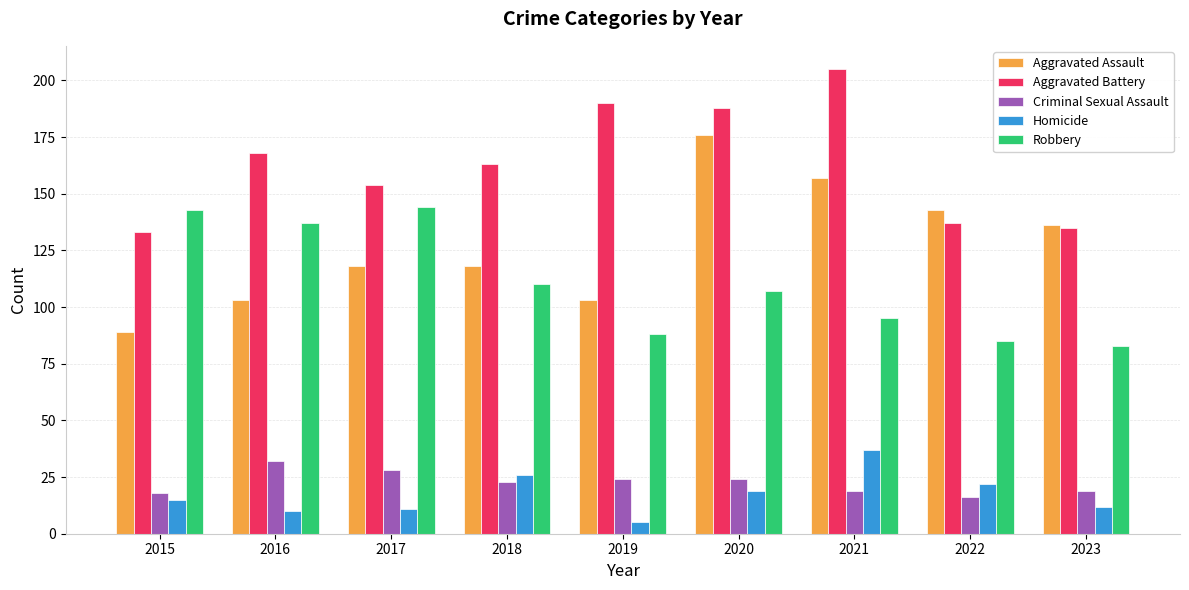

Where does the Criminal Sexual Assault series first go above 23?

2016